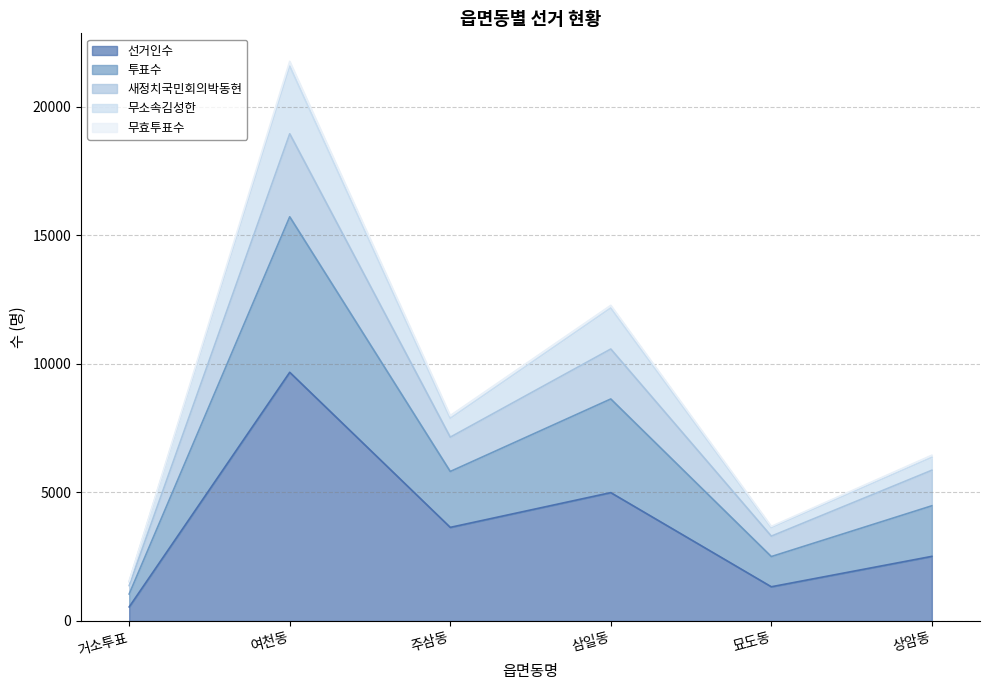

True or false: 새정치국민회의박동현 and 무소속김성한 cross at least once.

False